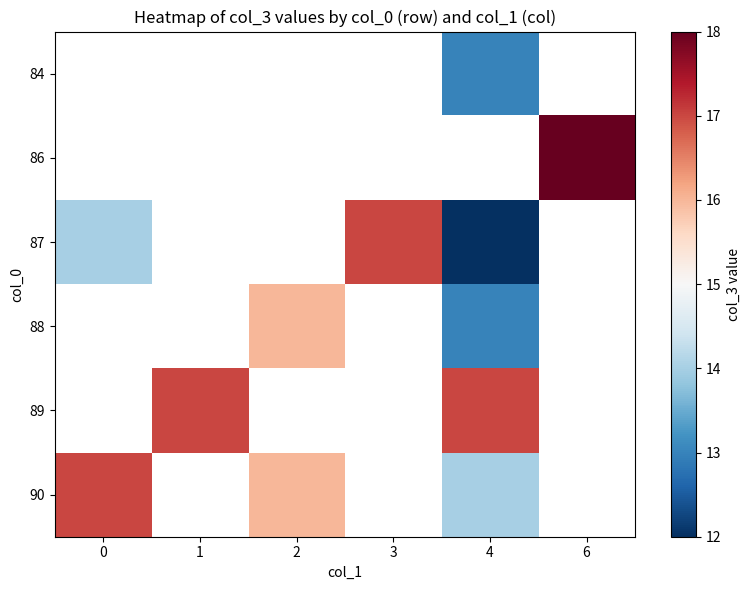

What is the difference between the maximum and minimum values in the 87 series?

5.0